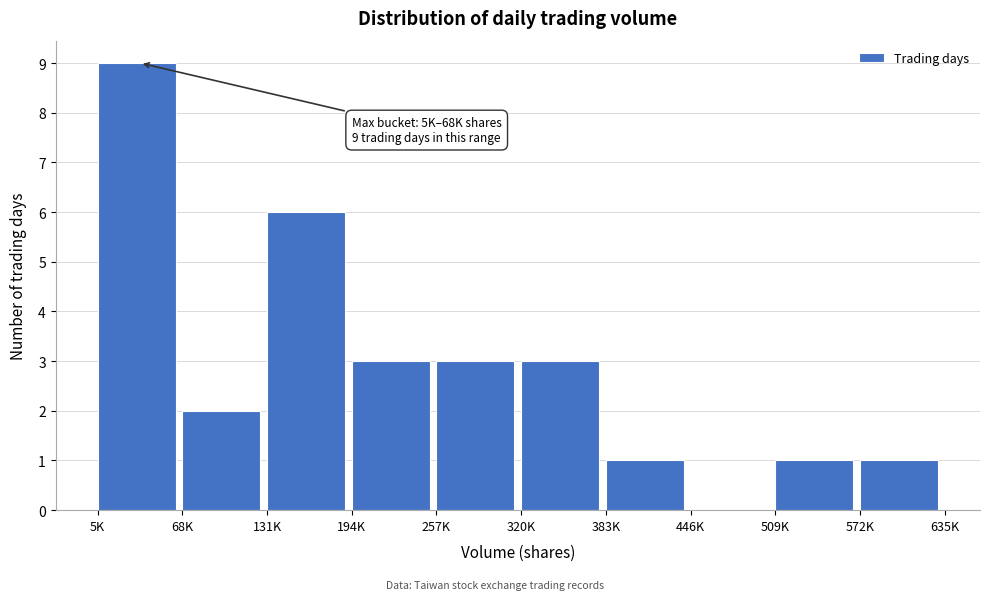

Reading left to right, extract all data points from this chart.

5K=9	68K=2	131K=6	194K=3	257K=3	320K=3	383K=1	446K=0	509K=1	572K=1